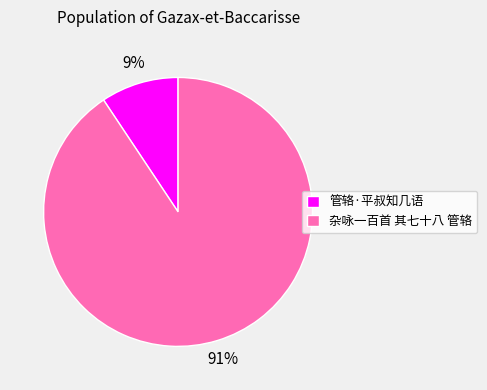

Do 杂咏一百首 其七十八 管辂 and 管辂·平叔知几语 together represent more than half of the pie?

Yes